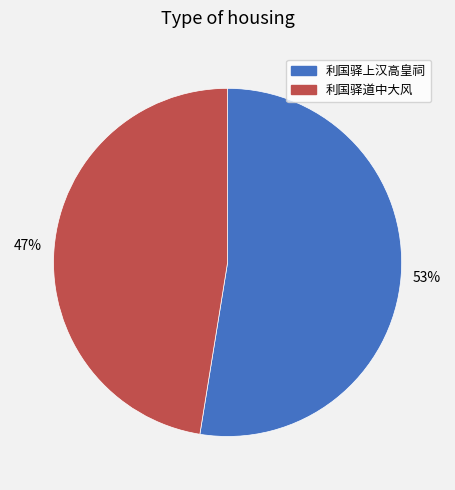

Which has a higher value, 利国驿上汉高皇祠 or 利国驿道中大风?

利国驿上汉高皇祠